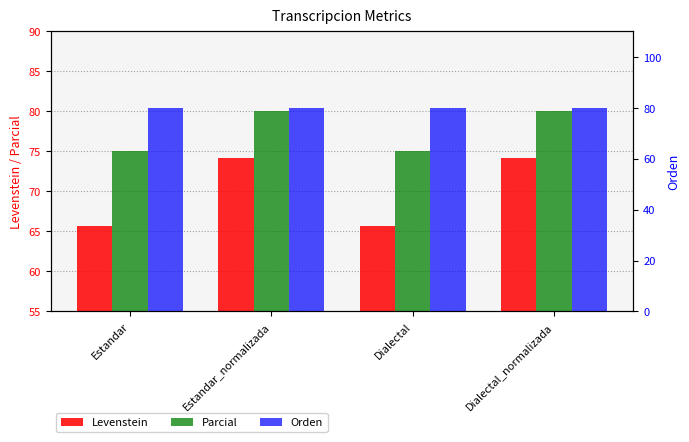

What is the maximum value for Orden?

80.0